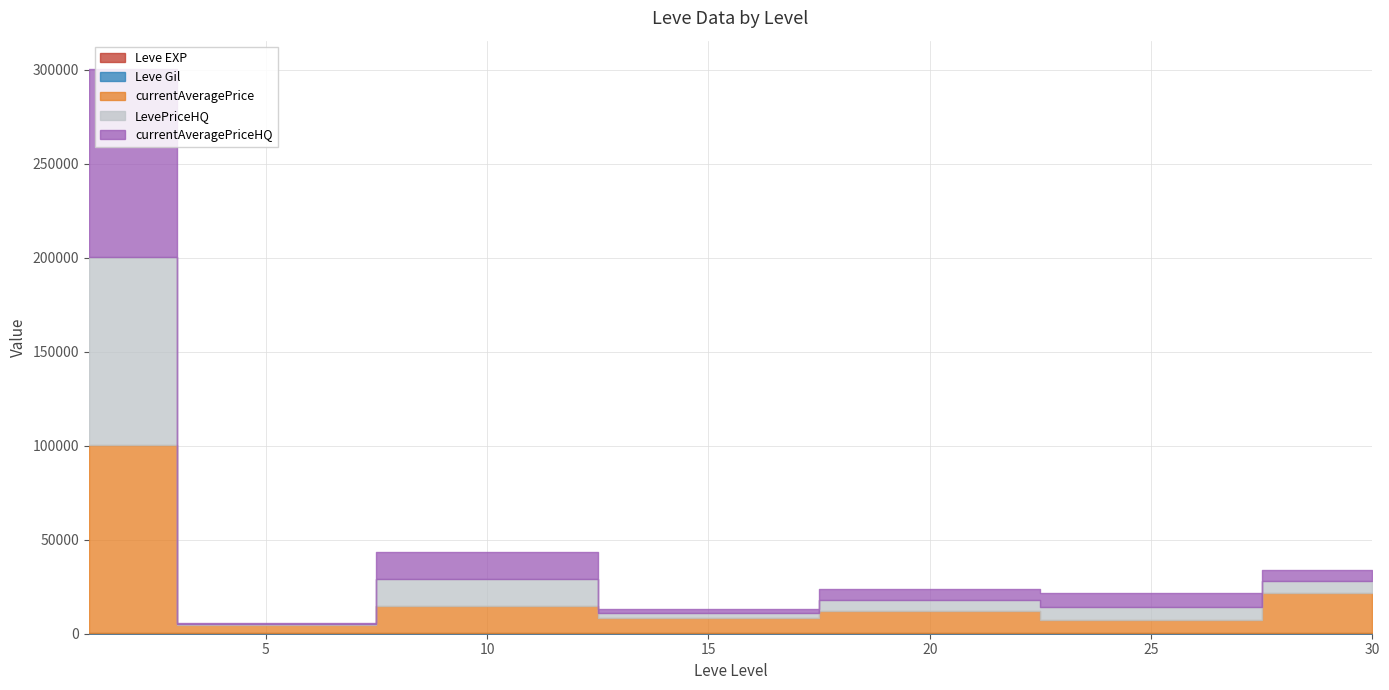

The Leve Gil series shows 465 at 5. True or false?

False